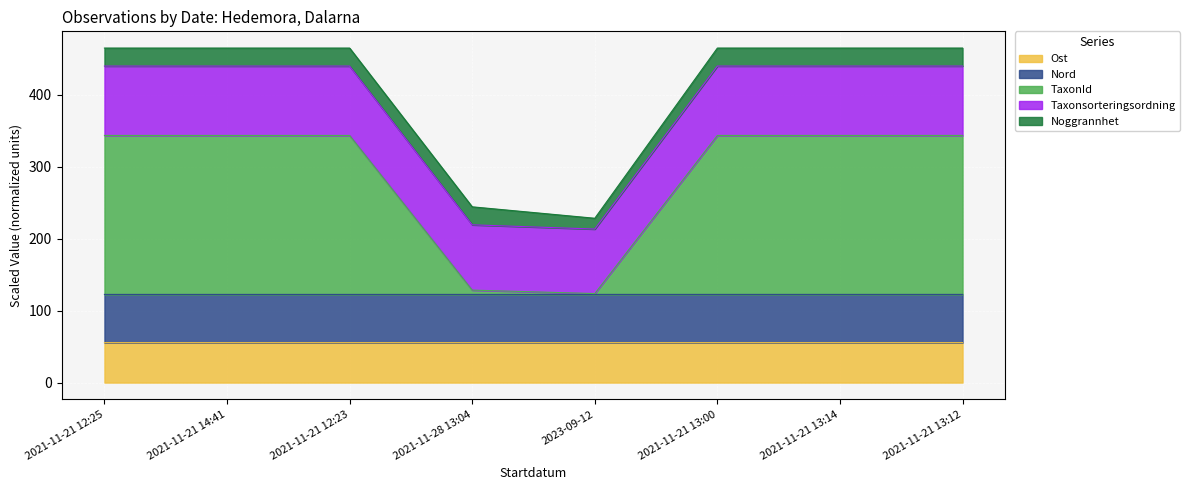

What position from the right is 2021-11-21 13:14?

2